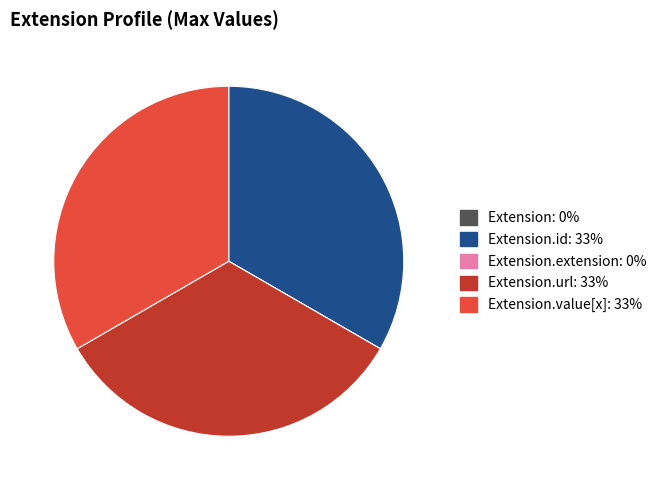

Does any single category account for the majority?

No